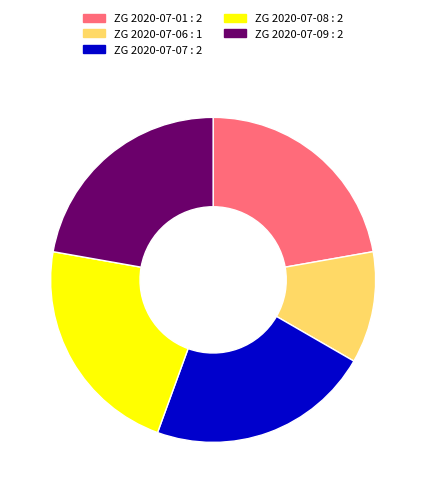

What is the smallest slice in the pie chart?

ZG 2020-07-06 : 1